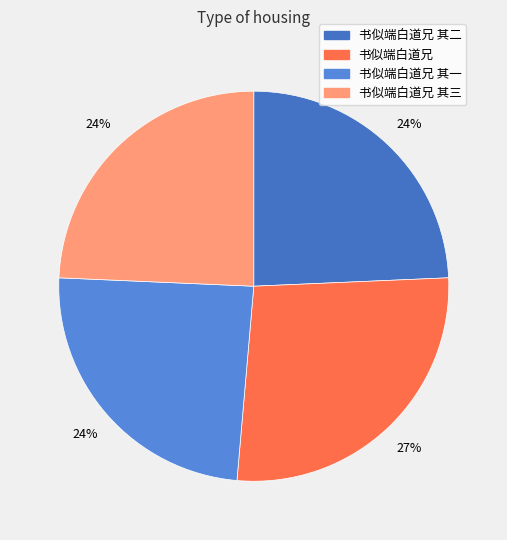

To the nearest percent, what is the difference between the largest and smallest slice percentages?

3%